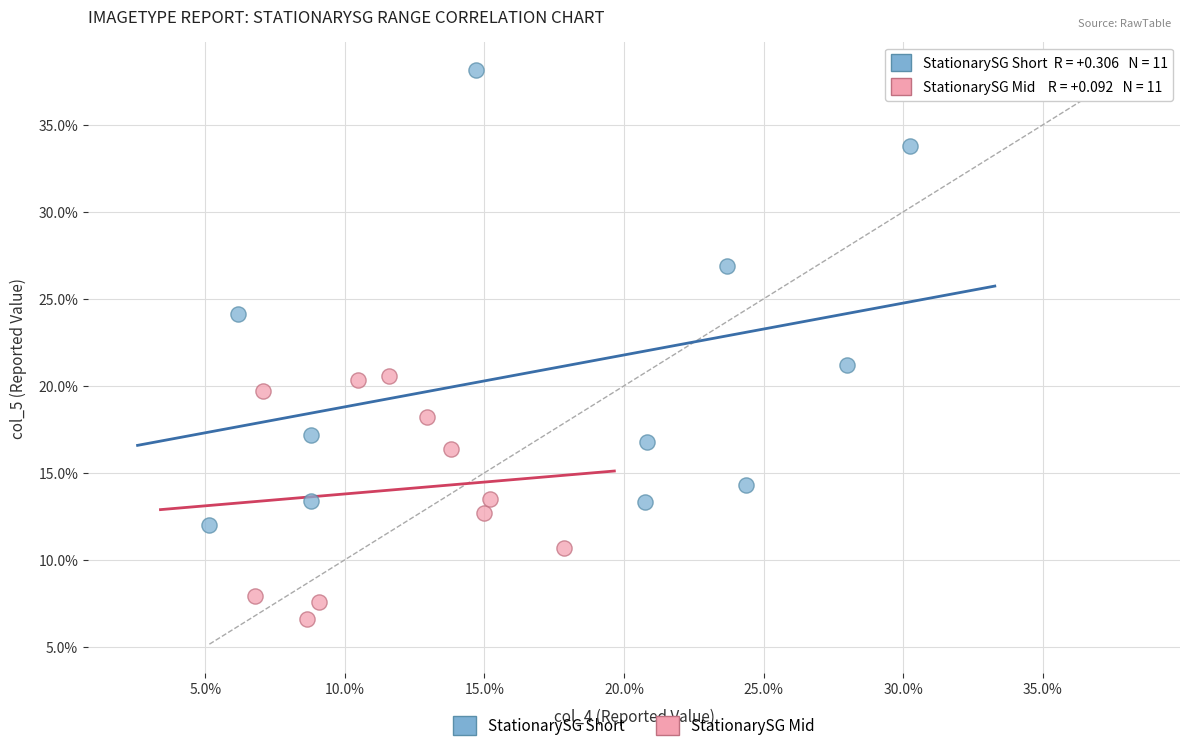

Which series contains the lowest Y value?

StationarySG Mid